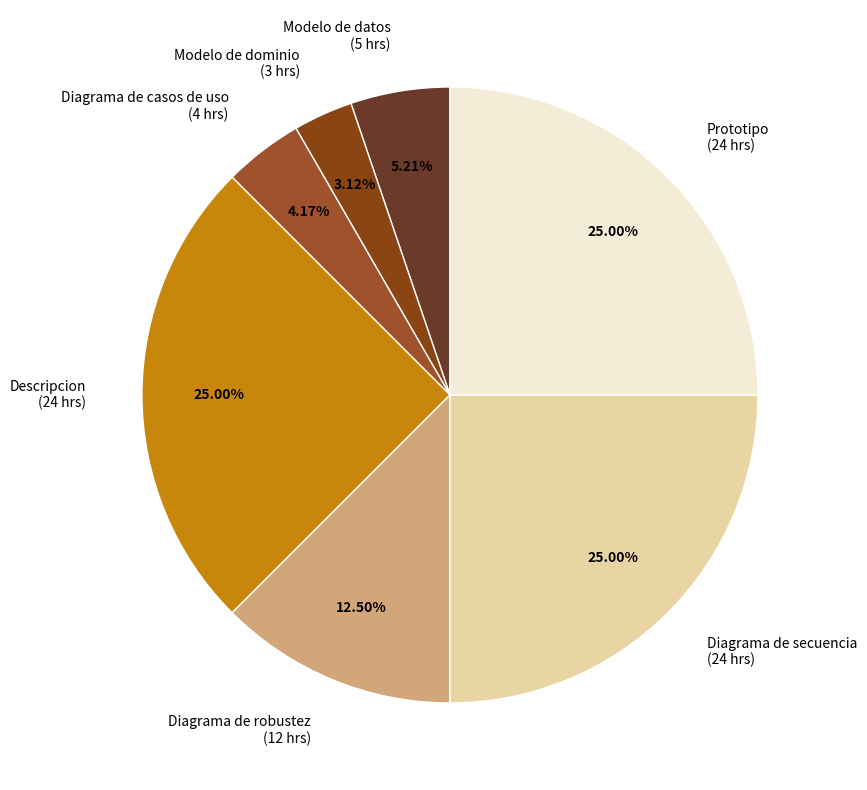

To the nearest percent, what is the combined percentage of Modelo de datos and Diagrama de secuencia?

30%